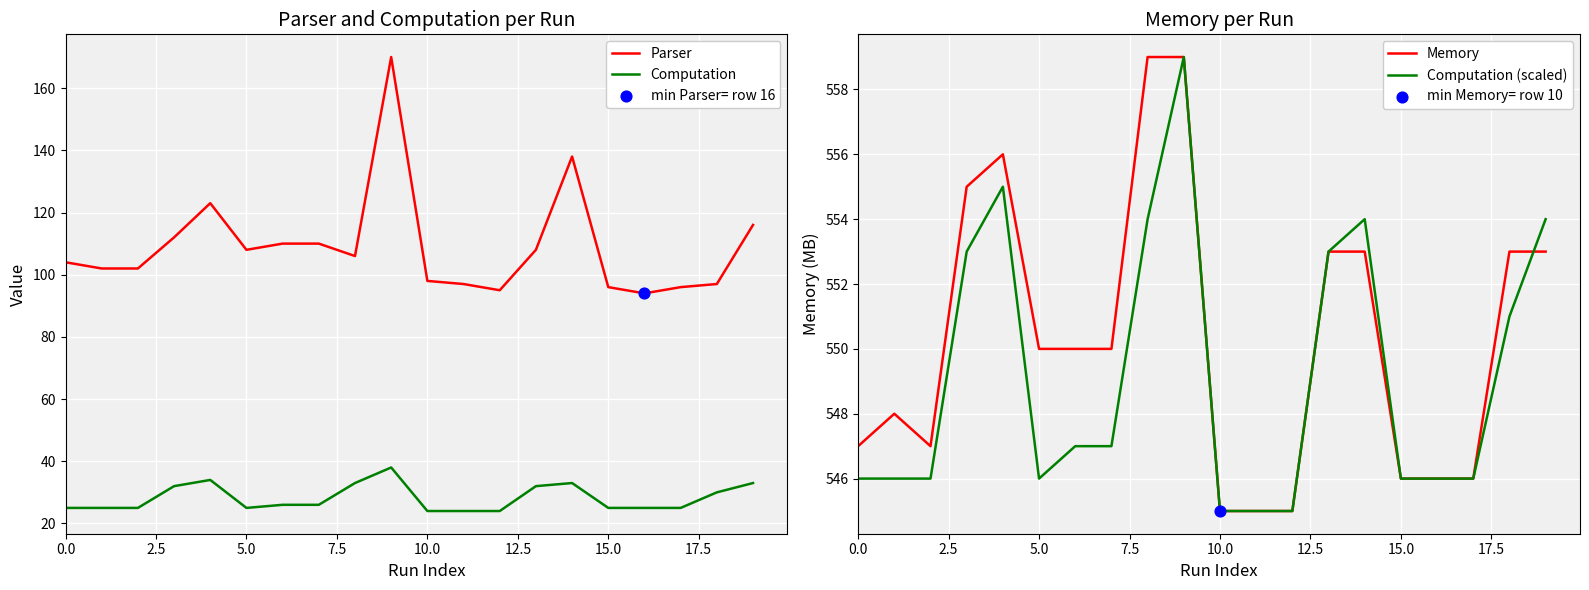

What is the lowest value of the Computation series?

24